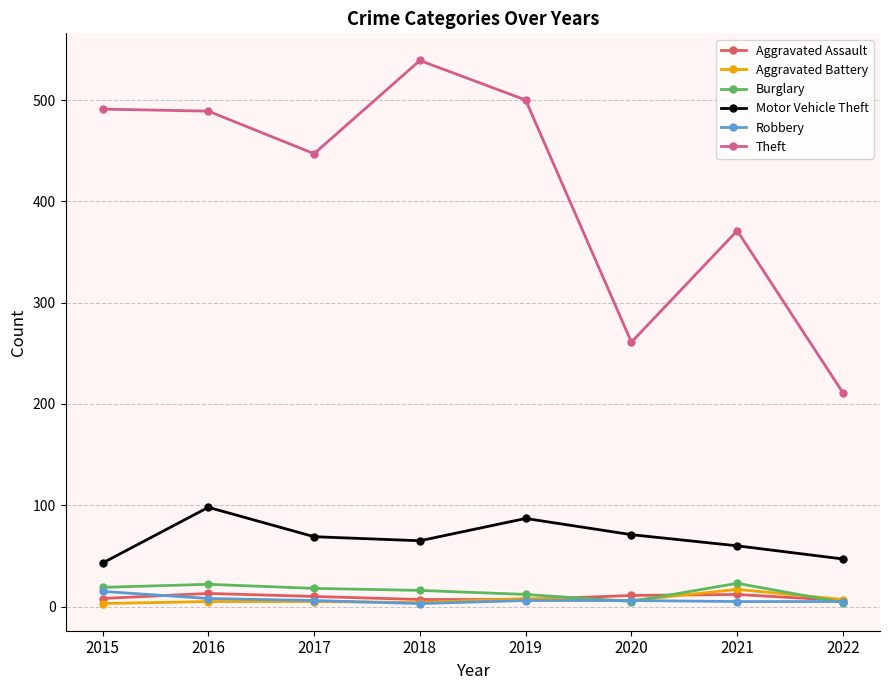

At which category does Theft reach its first local valley?

2017